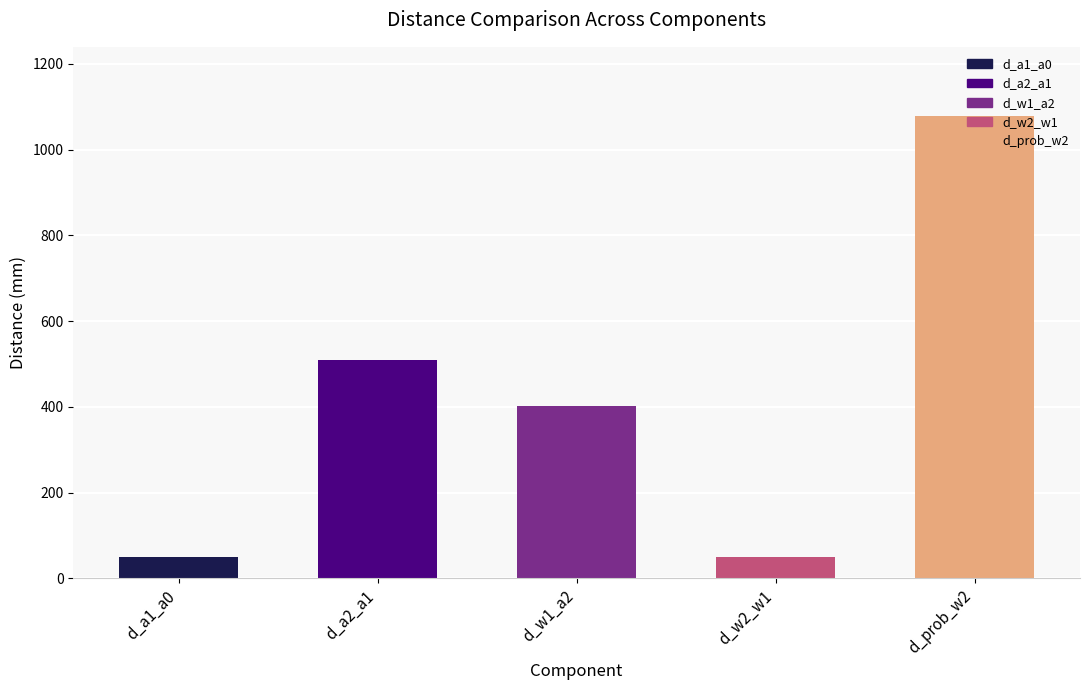

What is the maximum value shown in the chart?

1078.0